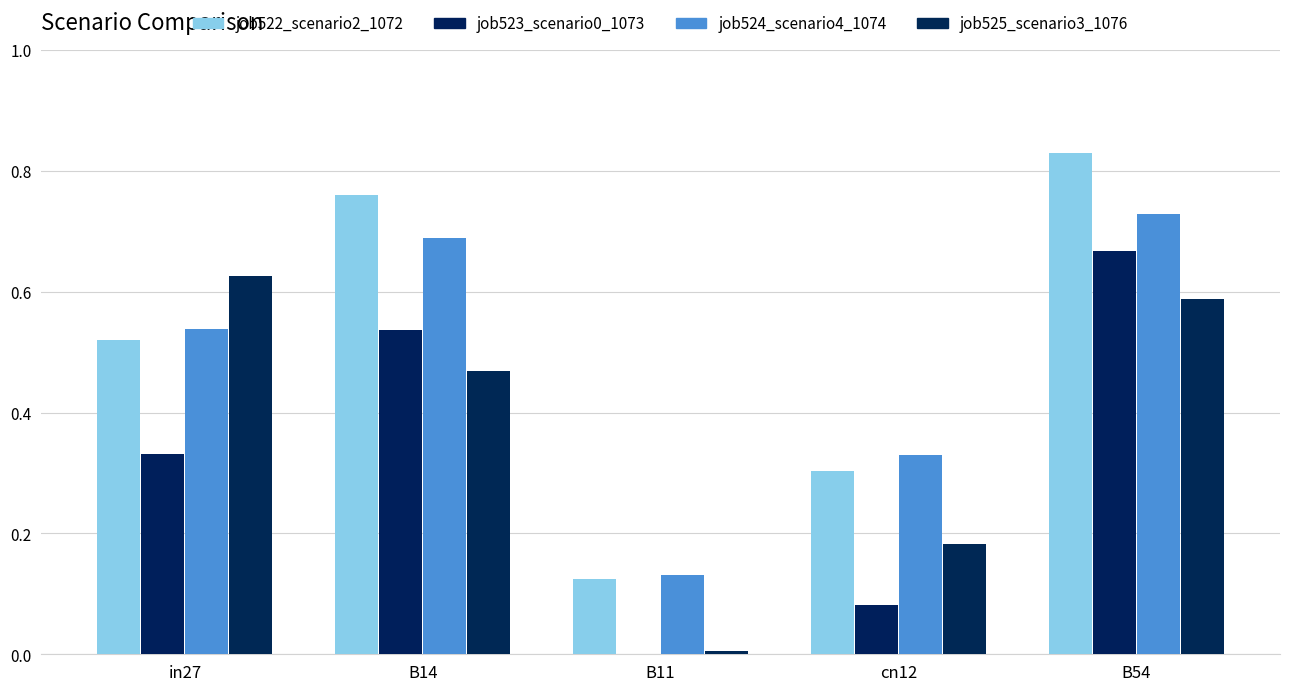

How many groups of bars are there?

5